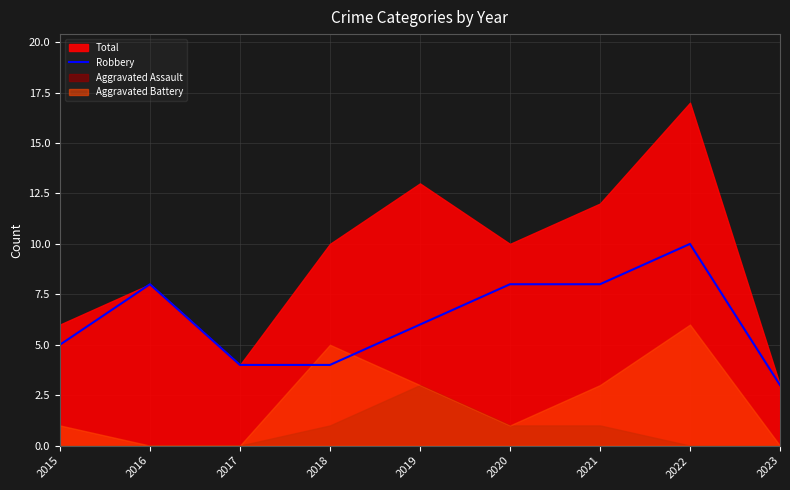

Is it true that Robbery equals 4 at 2016?

False